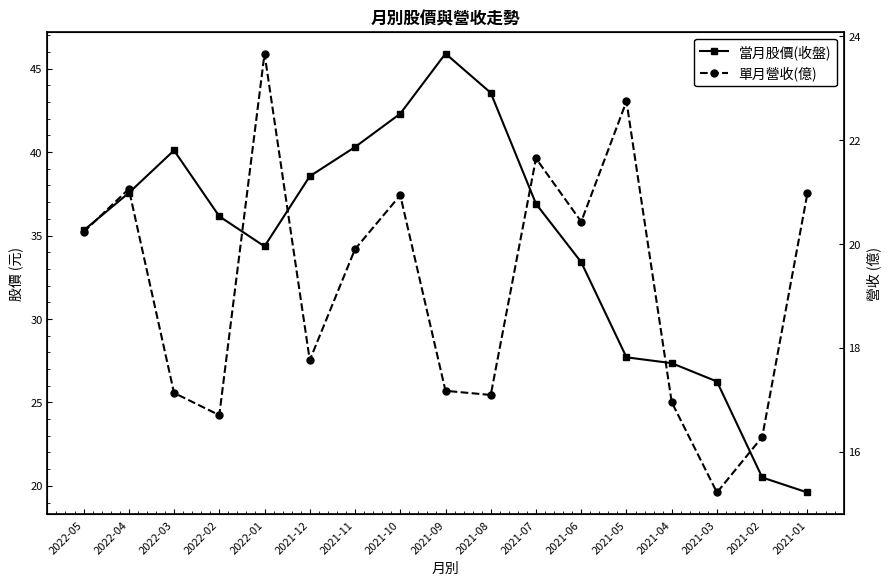

Read the 單月營收(億) value at 2021-09.

17.2